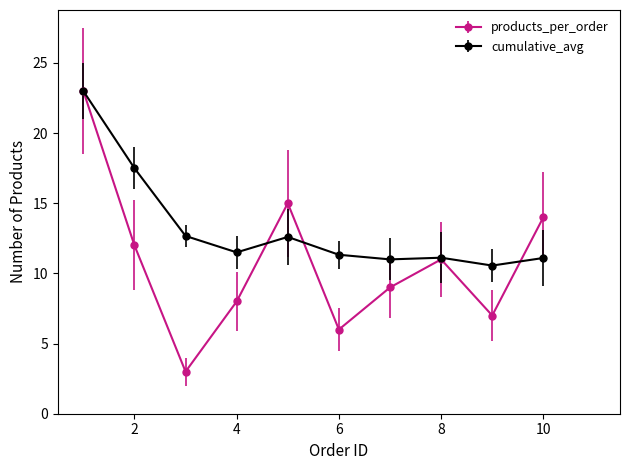

True or false: products_per_order and cumulative_avg intersect in this chart.

True